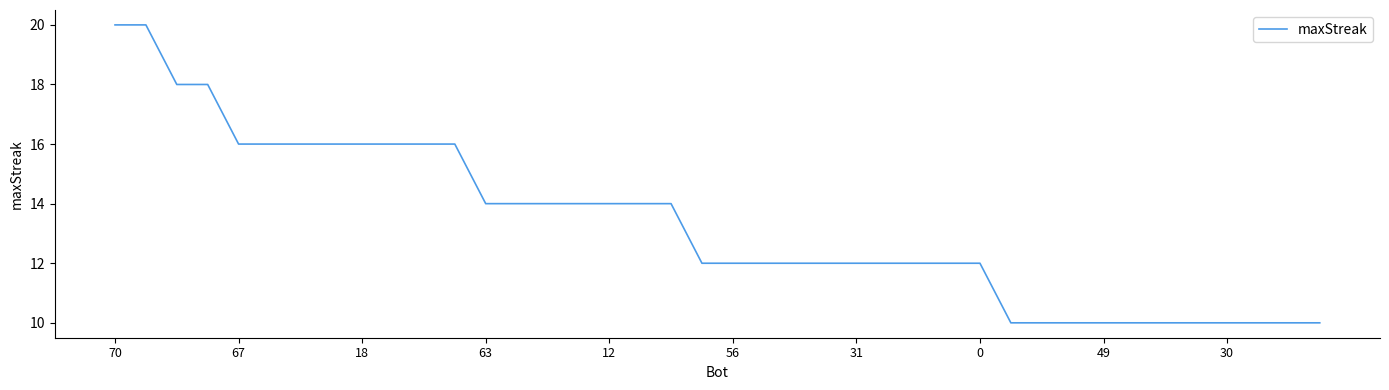

What is the maximum value shown in the chart?

20